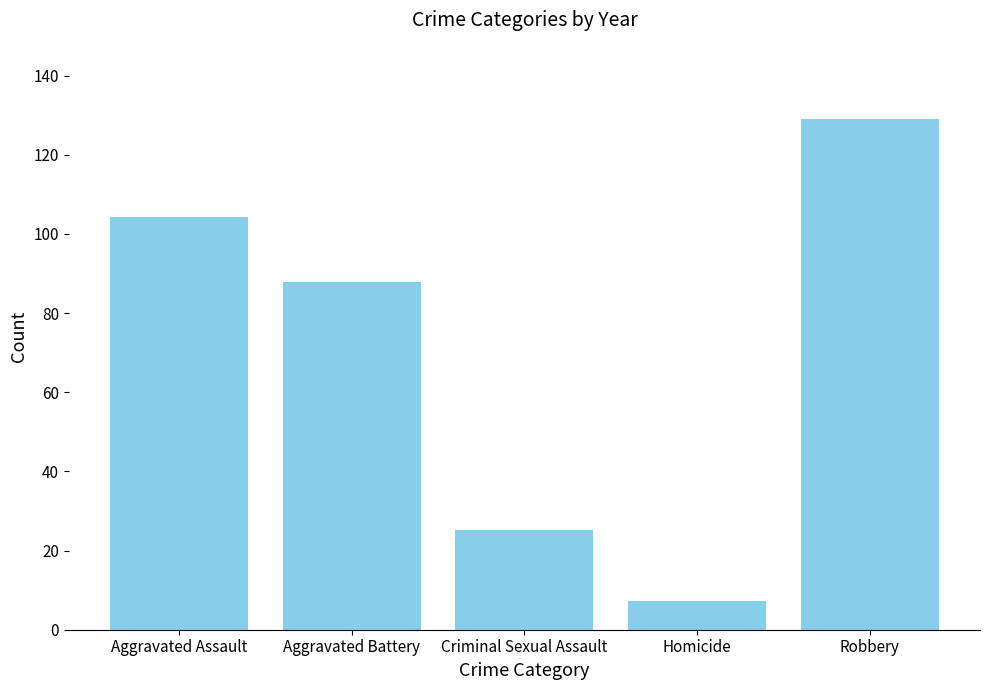

What is the difference between the second highest and second lowest values?

79.2